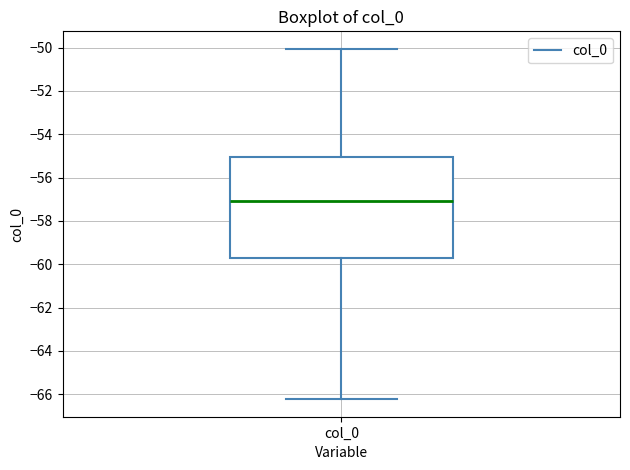

Where is the upper edge of the box for col_0 on the y-axis? The values are not printed on the chart, so give them approximately, as read against the axis.

-55.0